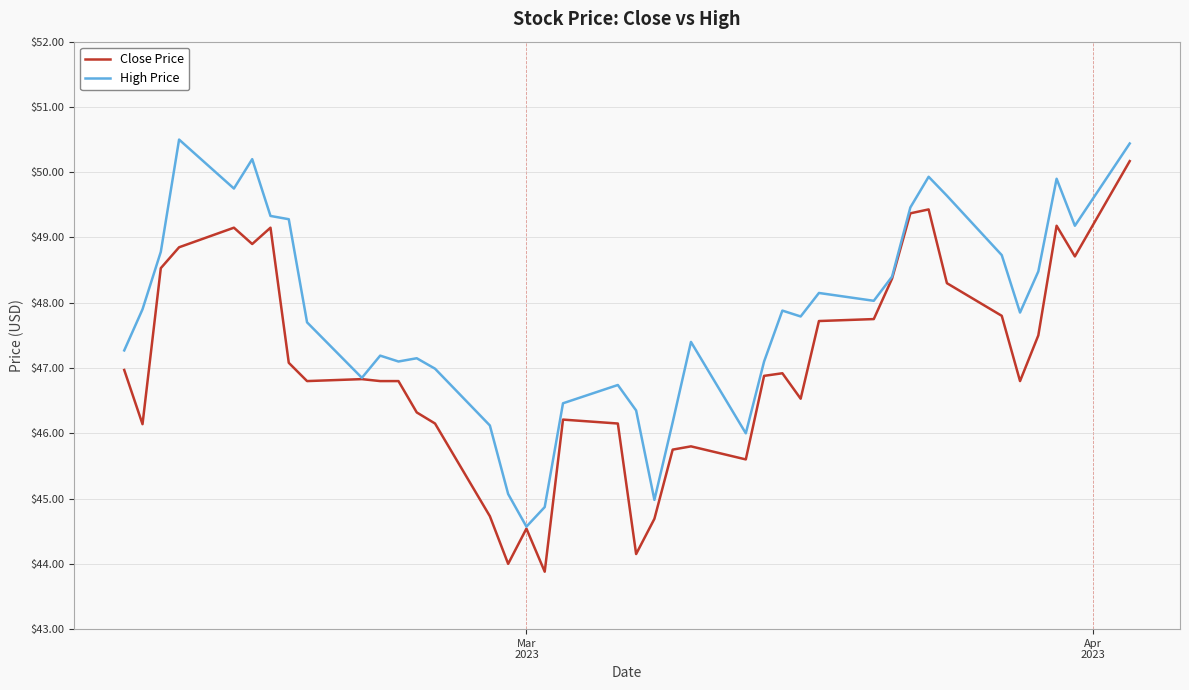

Which series has the largest range (max minus min)?

Close Price